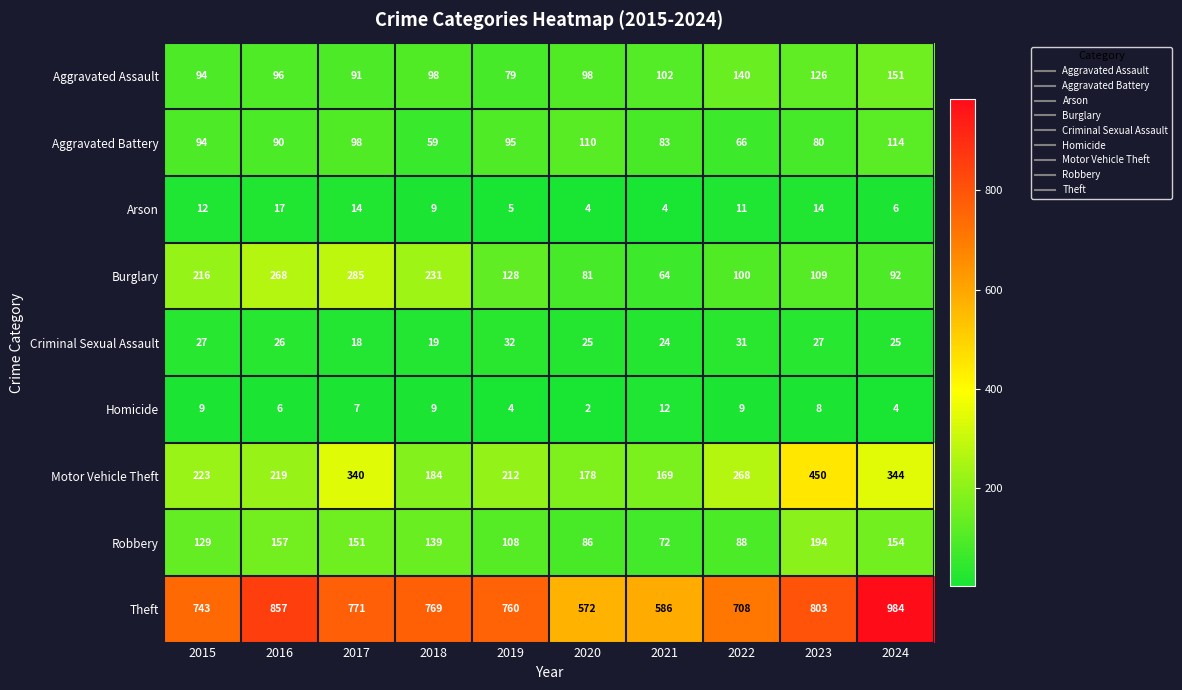

True or false: Homicide has a value of 13 at 2015.

False